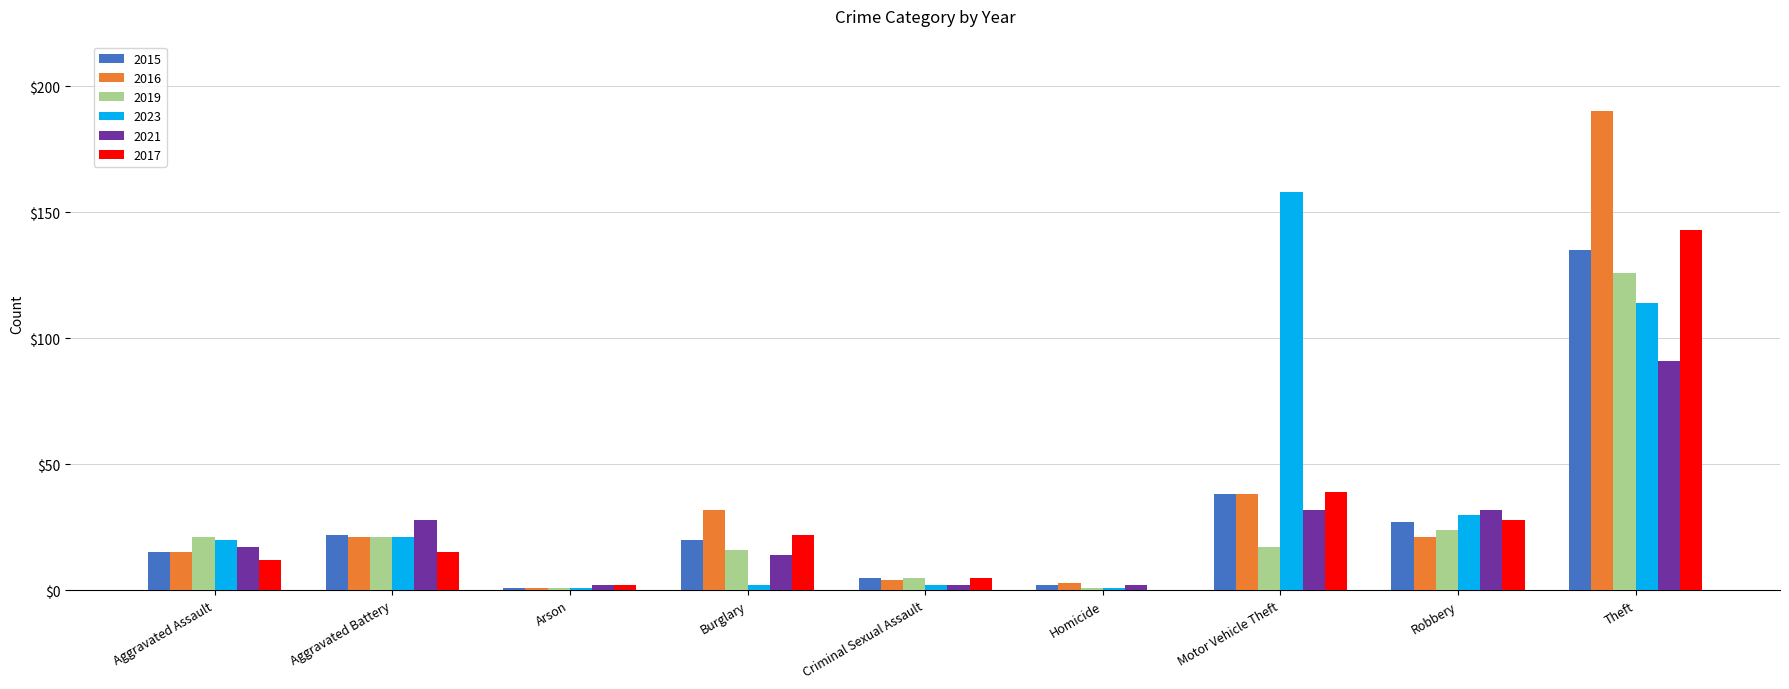

What is the sum of all 2021 values?

220